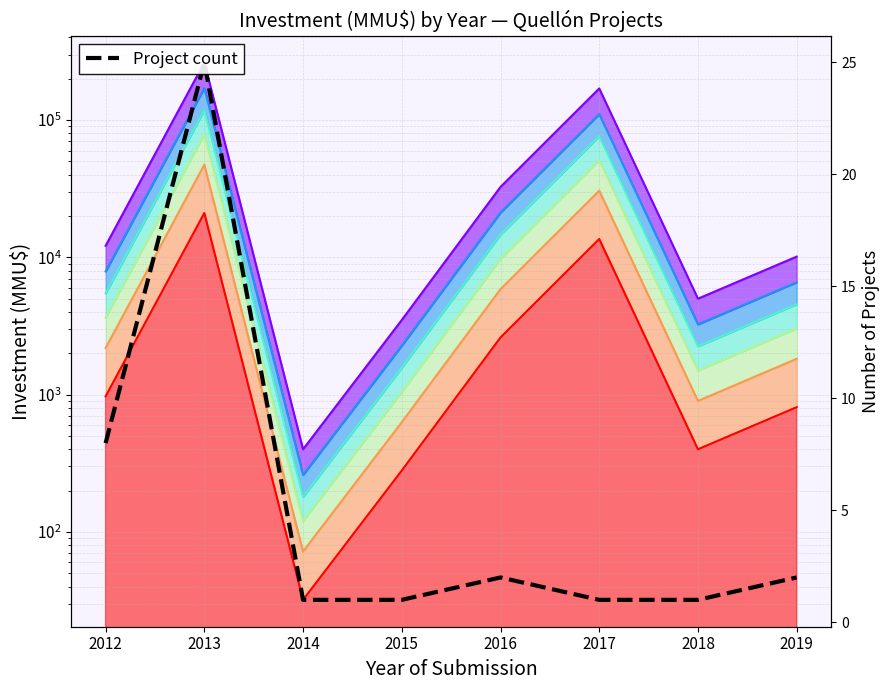

At which category does the chart reach its minimum across all series?

2014